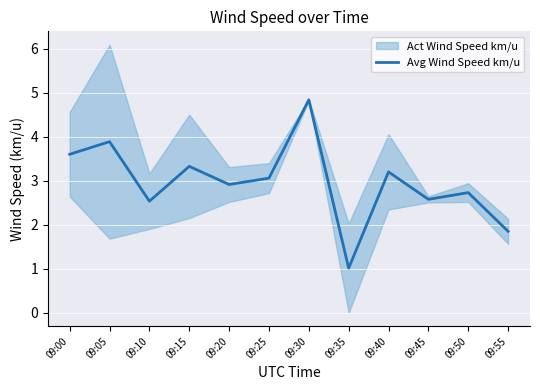

At which category does the chart reach its minimum across all series?

09:35